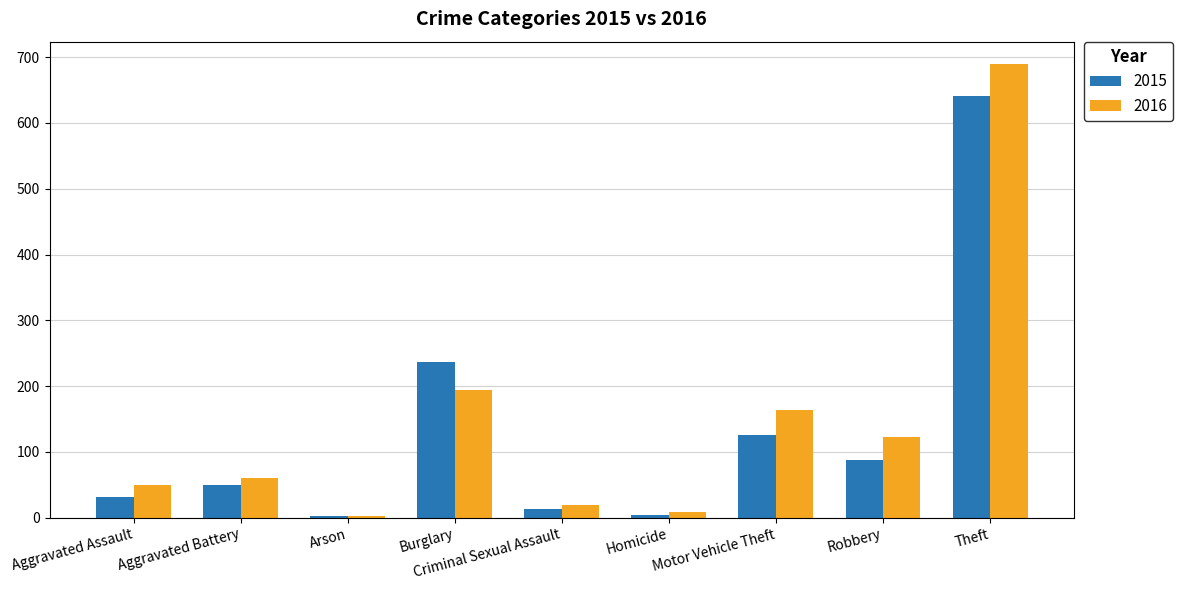

What is the difference between the highest and lowest values at Robbery?

36